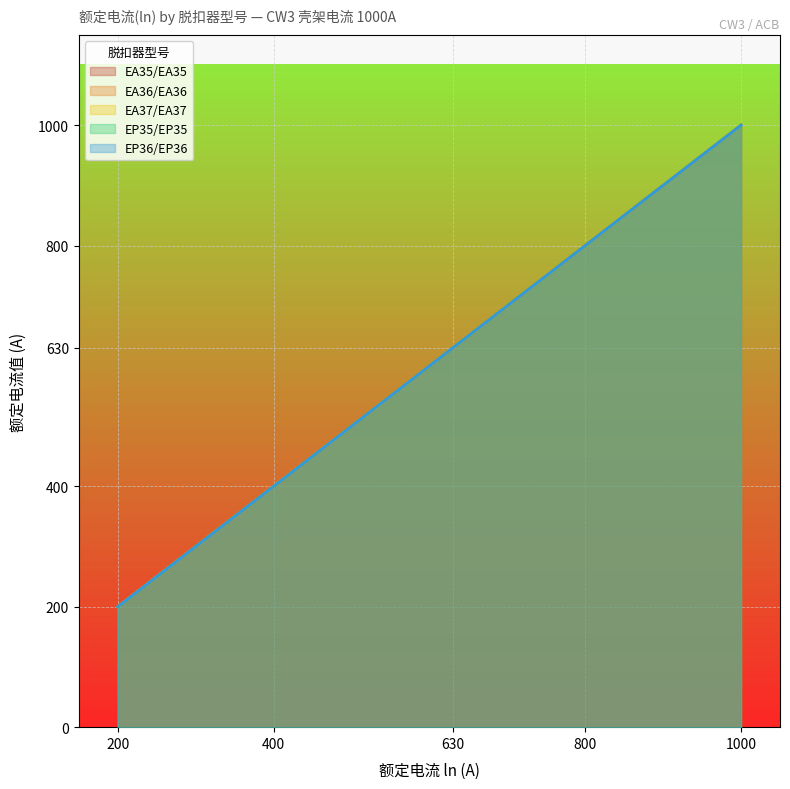

The value of EP36/EP36 at 800 is 800. True or false?

True